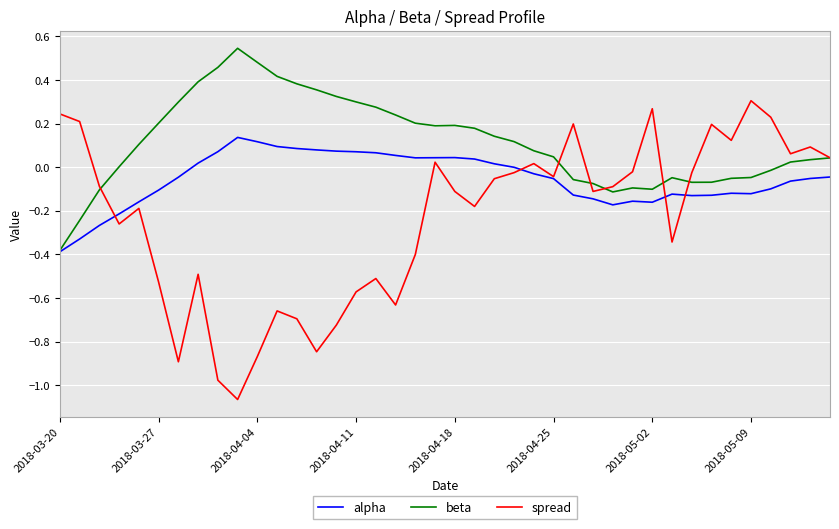

Which series has the largest total across all categories?

beta